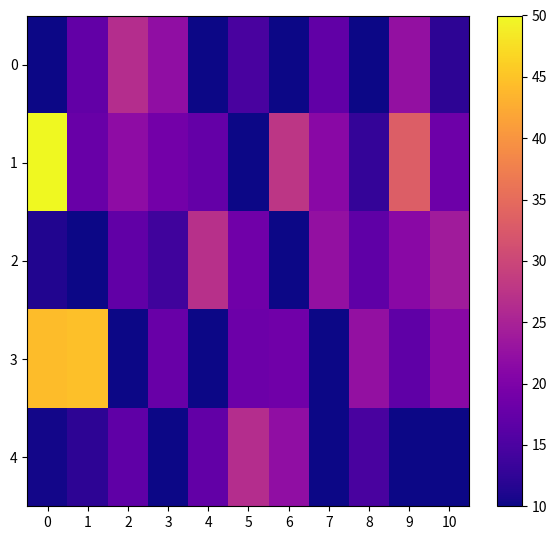

Reading left to right, transcribe all the data shown in this chart.

0: 0=10.2	1=17.2	2=26.5	3=22.1	4=5.8	5=14.8	6=0.0	7=17.1	8=9.6	9=22.4	10=12.3
1: 0=50.0	1=17.8	2=21.8	3=18.9	4=17.4	5=3.7	6=27.8	7=21.3	8=12.9	9=33.3	10=18.4
2: 0=11.3	1=1.1	2=17.1	3=14.1	4=26.9	5=18.7	6=9.6	7=22.4	8=17.0	9=21.3	10=24.0
3: 0=44.3	1=44.7	2=10.0	3=17.8	4=9.0	5=18.2	6=18.7	7=9.6	8=22.4	9=17.0	10=21.3
4: 0=10.4	1=12.3	2=17.0	3=10.2	4=17.2	5=26.5	6=22.1	7=5.8	8=14.8	9=0.0	10=9.6